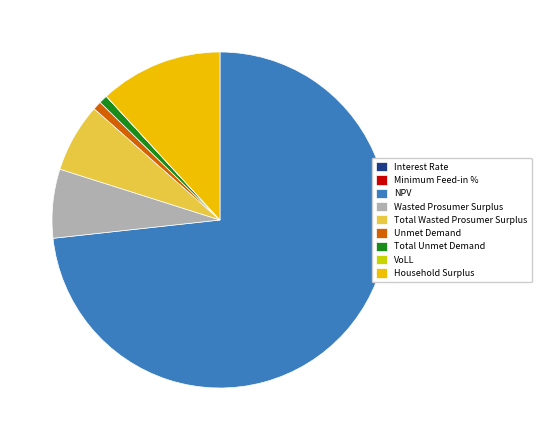

Do Unmet Demand and Total Wasted Prosumer Surplus together represent more than half of the pie?

No